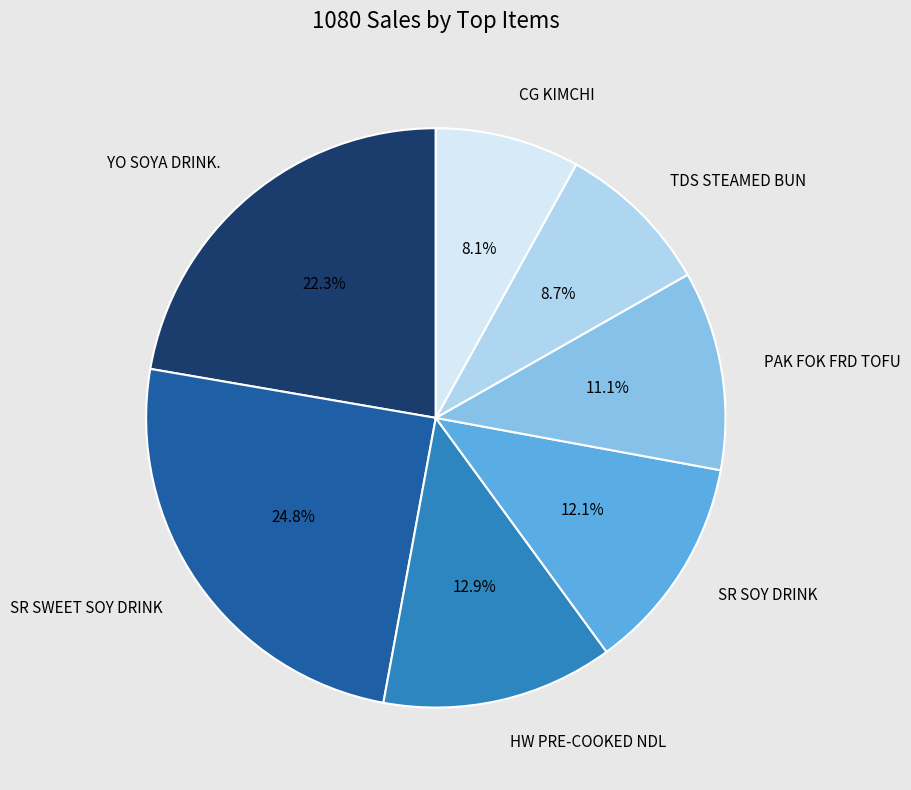

To the nearest percent, what portion does SR SOY DRINK represent?

12%